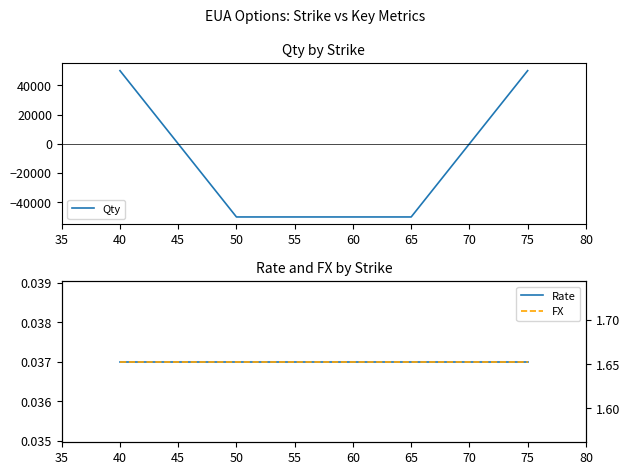

What is the minimum value for Qty?

-50000